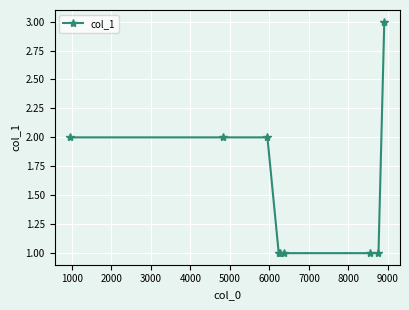

What is the maximum value shown in the chart?

3